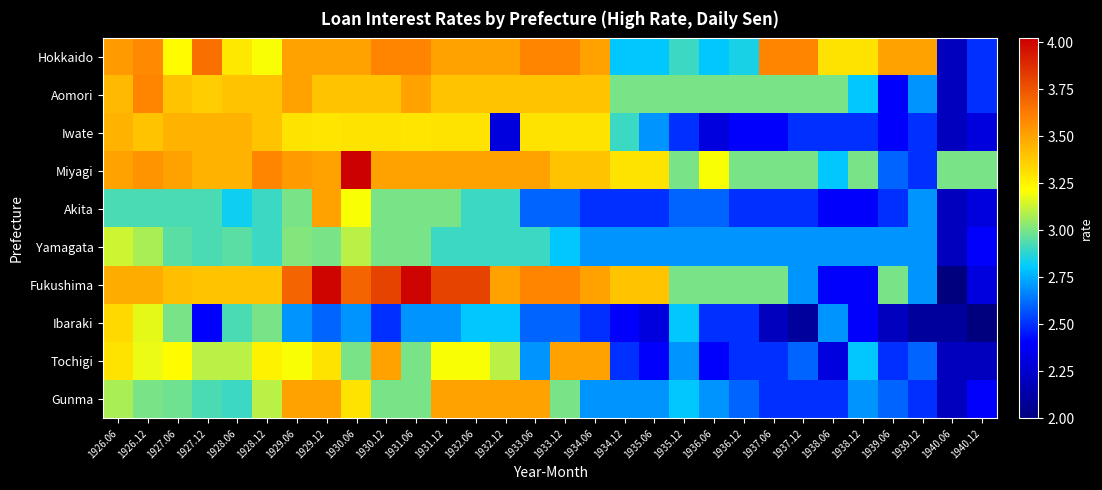

List the series in order of their peak value, highest first.

Miyagi, Fukushima, Hokkaido, Aomori, Akita, Tochigi, Gunma, Iwate, Ibaraki, Yamagata